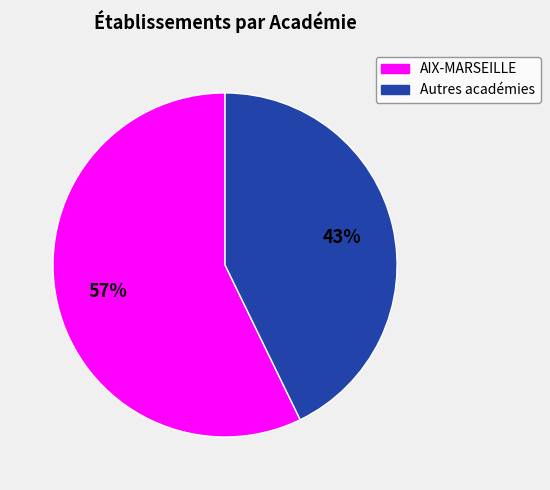

Is there a majority slice in this chart?

Yes